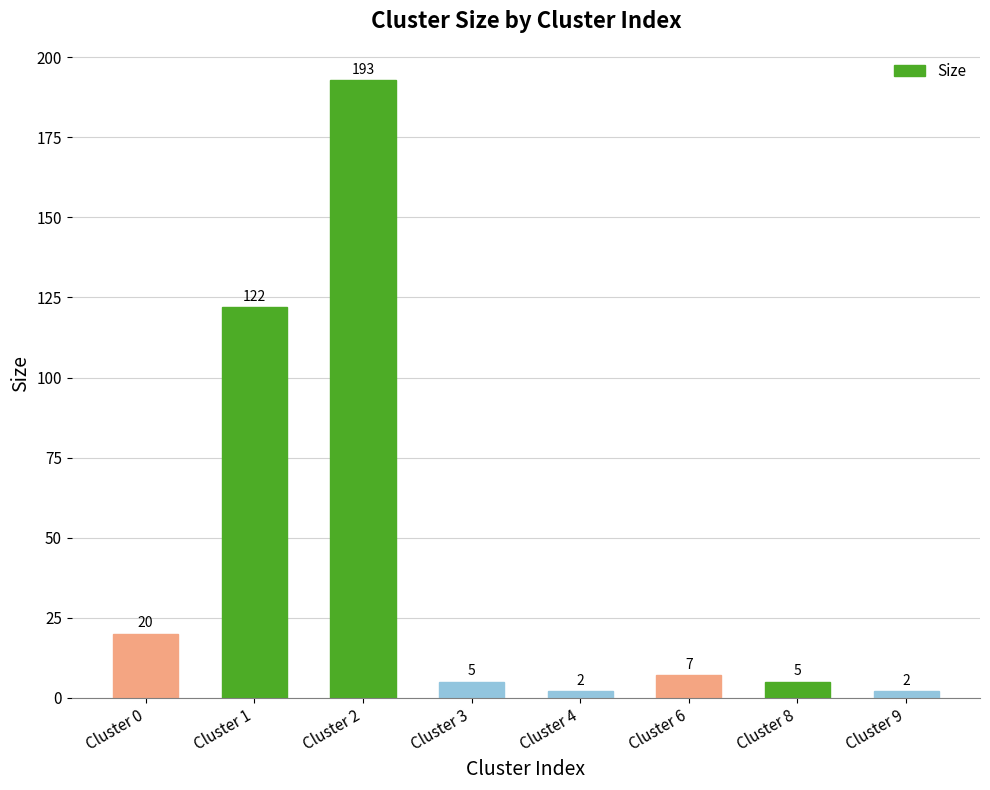

Reading left to right, what are all the values shown in this chart?

Cluster 0=20	Cluster 1=122	Cluster 2=193	Cluster 3=5	Cluster 4=2	Cluster 6=7	Cluster 8=5	Cluster 9=2